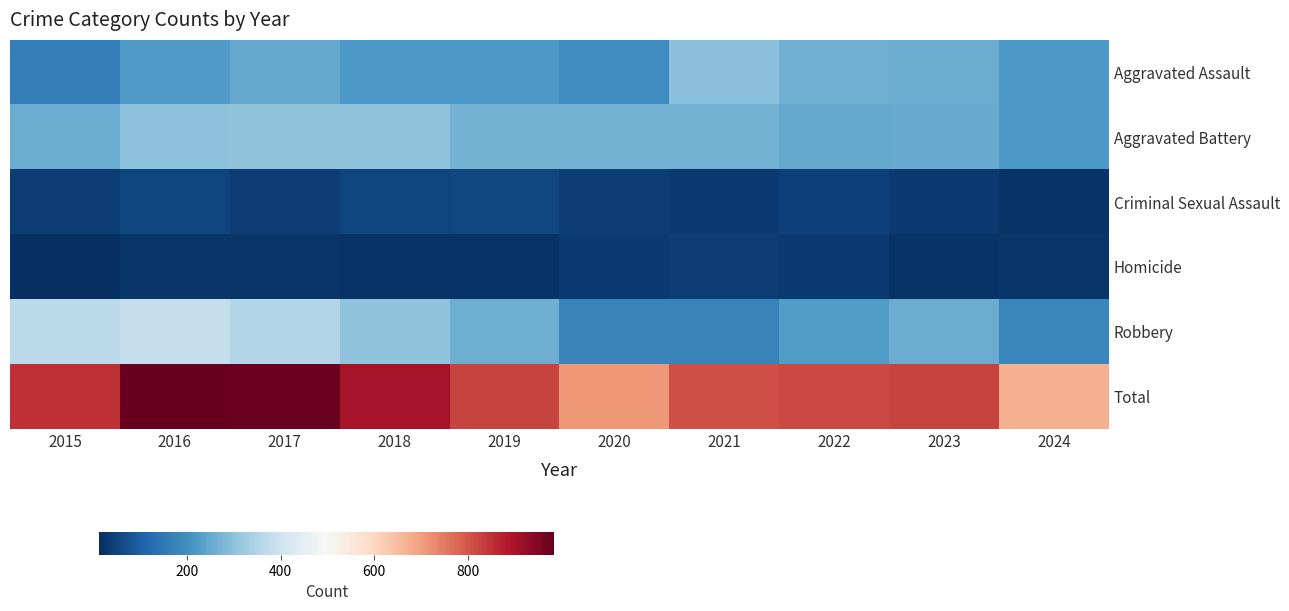

Reading left to right, list all the values displayed in this chart.

Aggravated Assault: 2015=164	2016=225	2017=251	2018=220	2019=220	2020=192	2021=295	2022=264	2023=259	2024=221
Aggravated Battery: 2015=259	2016=298	2017=303	2018=302	2019=267	2020=268	2021=270	2022=249	2023=252	2024=220
Criminal Sexual Assault: 2015=43	2016=51	2017=41	2018=51	2019=55	2020=40	2021=33	2022=44	2023=34	2024=23
Homicide: 2015=13	2016=28	2017=27	2018=23	2019=21	2020=34	2021=38	2022=35	2023=22	2024=27
Robbery: 2015=372	2016=381	2017=356	2018=302	2019=263	2020=174	2021=175	2022=227	2023=257	2024=181
Total: 2015=851	2016=983	2017=978	2018=898	2019=826	2020=708	2021=811	2022=819	2023=824	2024=672